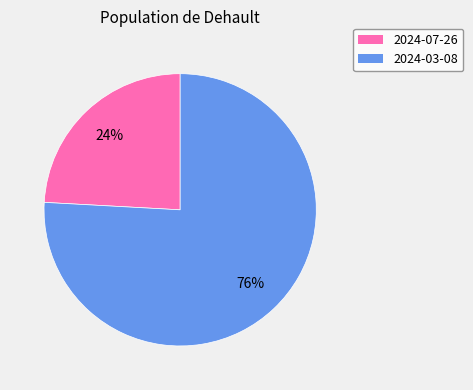

Count the number of slices in the pie.

2